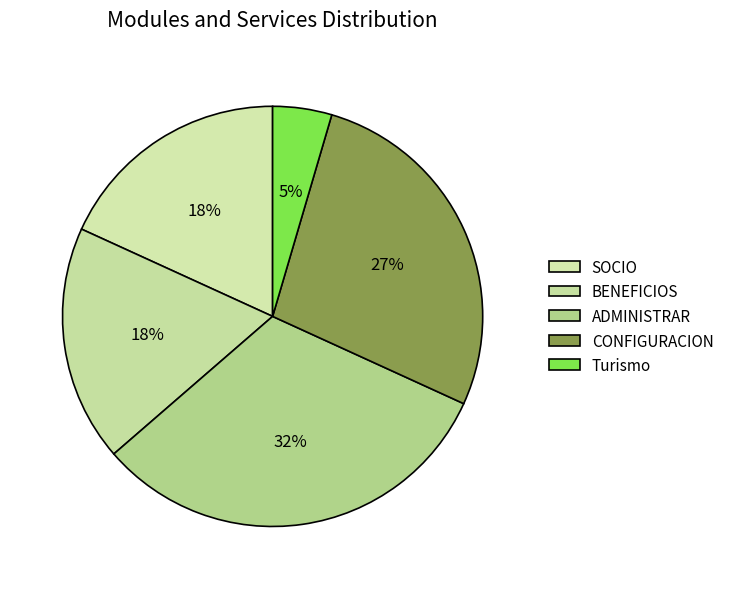

How many slices are in this pie chart?

5